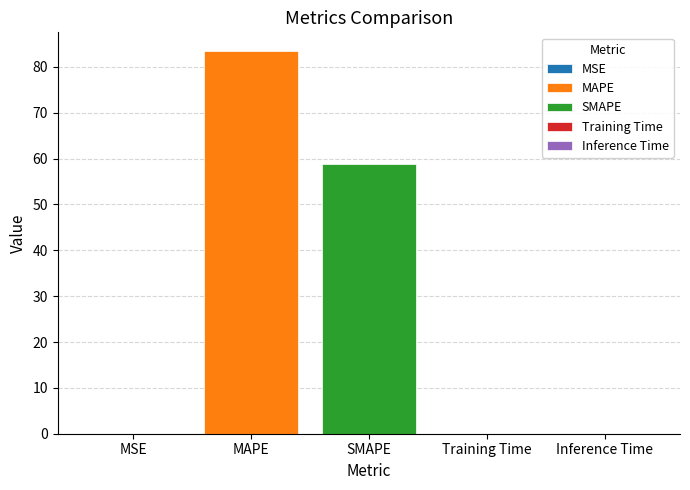

Is it true that MAPE equals 83.4 at SMAPE?

True